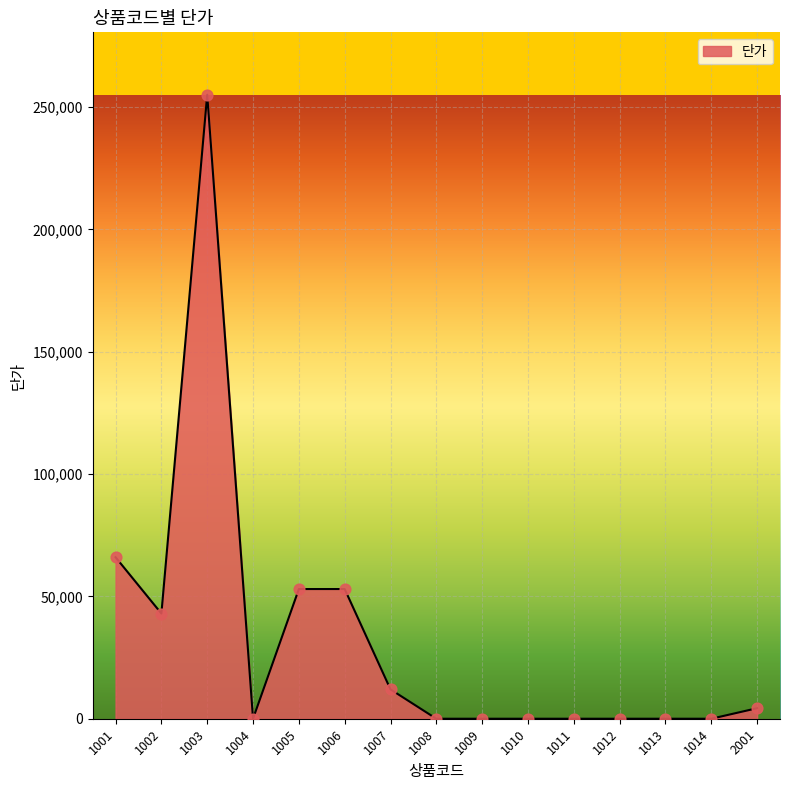

Which has a higher value, 1013 or 2001?

2001